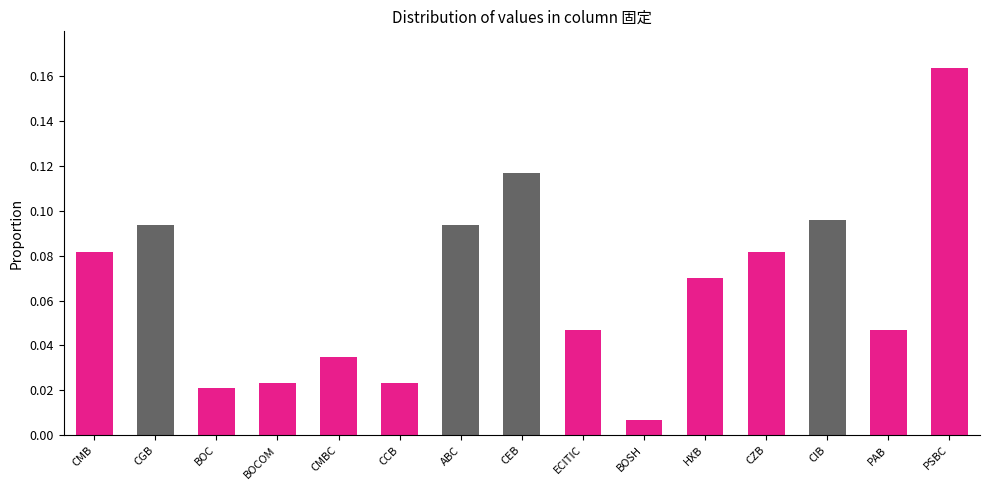

At which category does the chart reach its minimum across all series?

BOSH